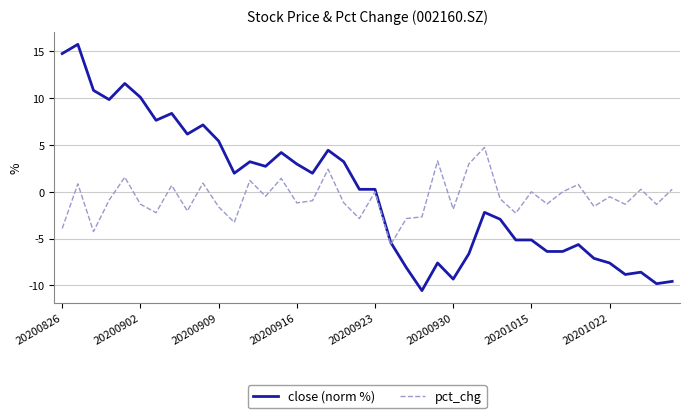

How many lines are shown in the chart?

2